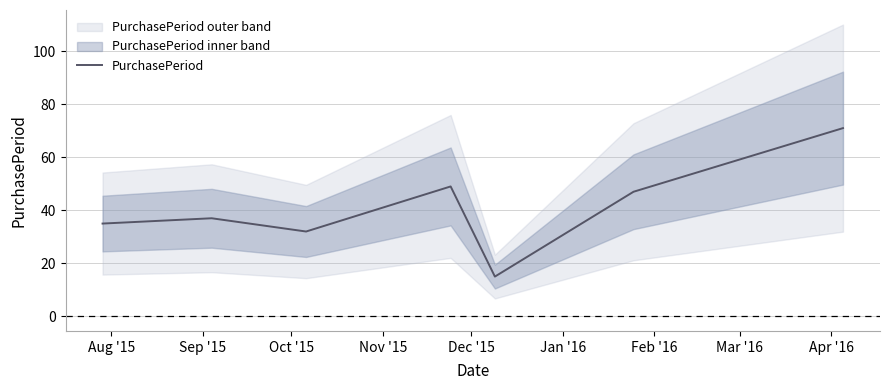

What is the highest value of the PurchasePeriod series?

71